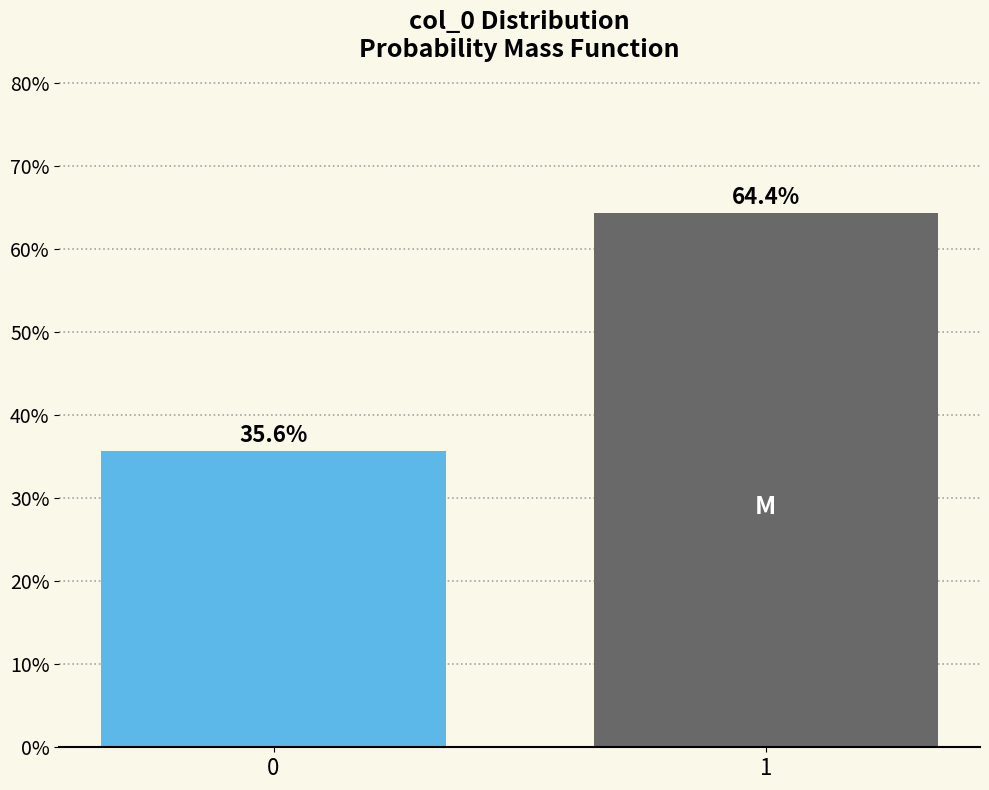

Reading left to right, list all the values displayed in this chart.

35.6	64.4